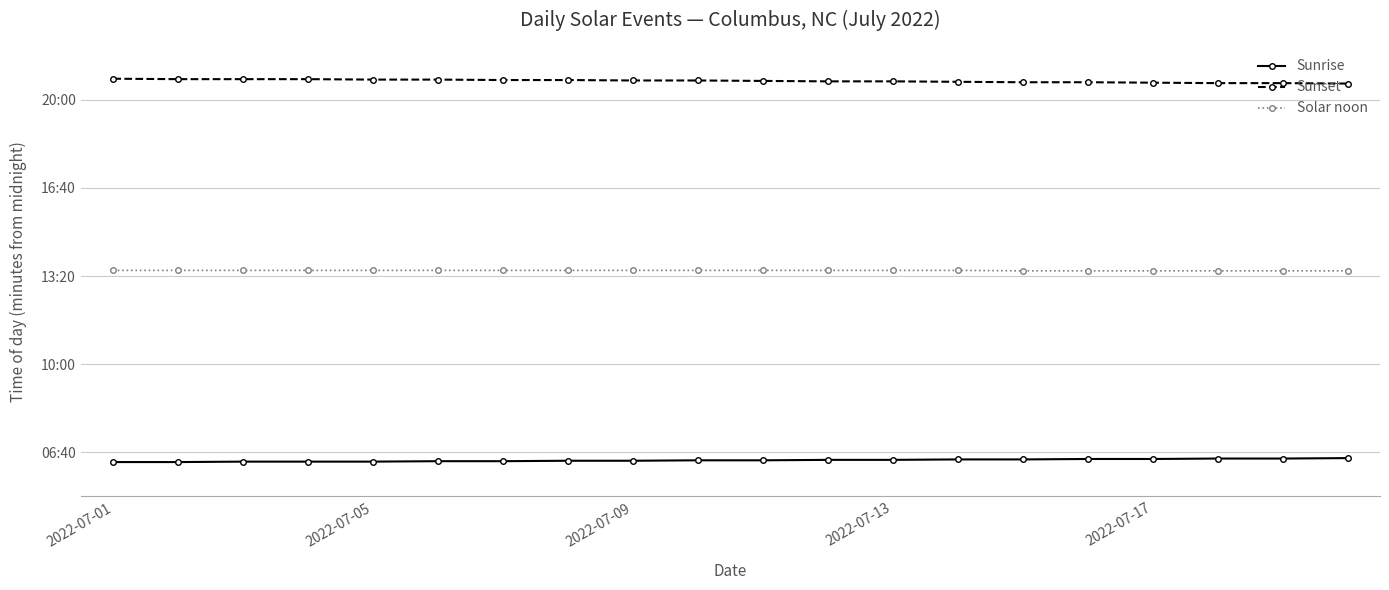

What are all the series names shown in the legend?

Sunrise, Sunset, Solar noon